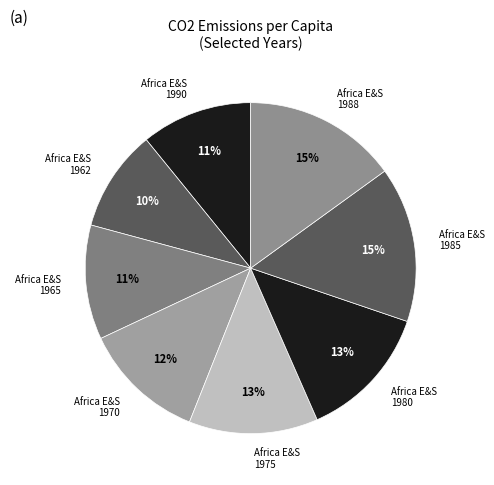

Approximately how many times larger is the value at Africa E&S 1965 compared to Africa E&S 1990?

1.0